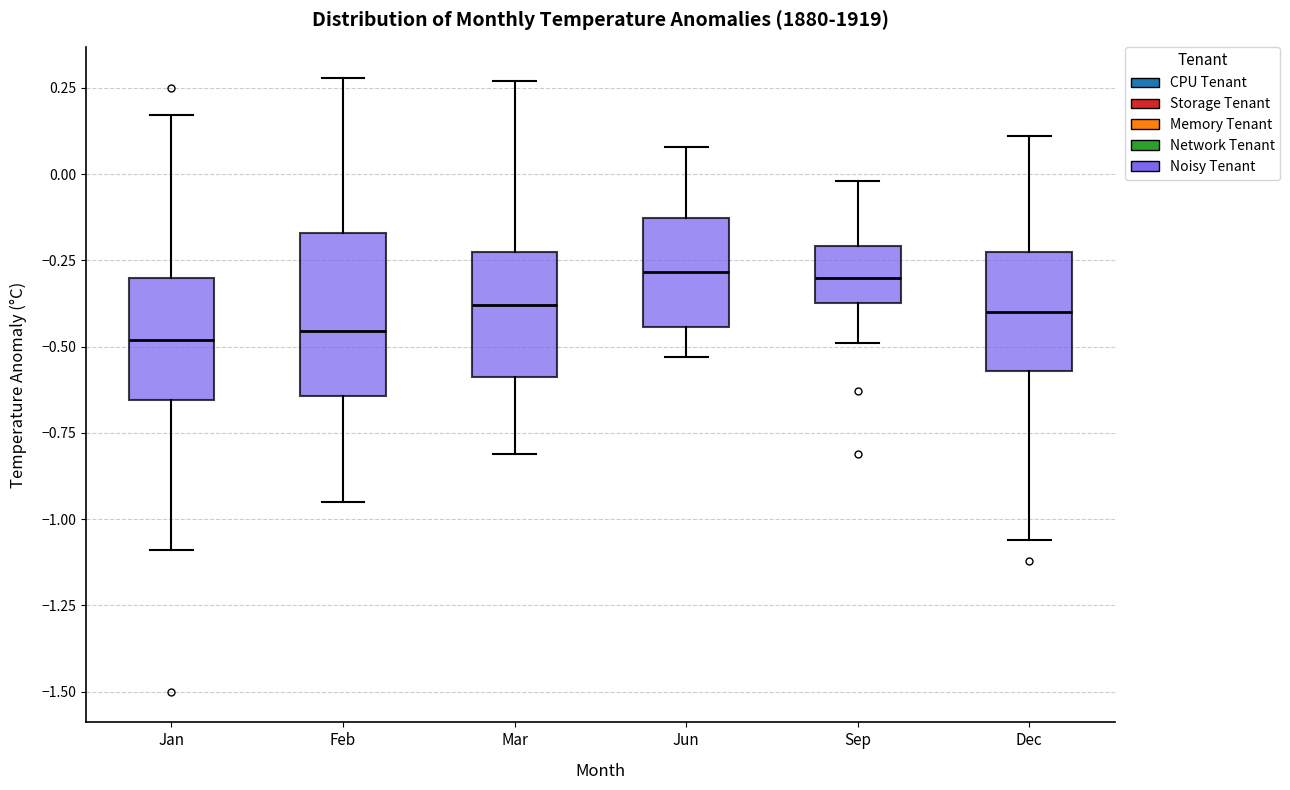

Reading left to right, transcribe this box plot: for each box, give where its median line is, the range the box spans, and where its two whiskers end, as read against the y-axis. The values are not printed on the chart, so give them approximately, as read against the axis.

Jan: median -0.50, box -0.65 to -0.30, whiskers -1.10 to 0.15
Feb: median -0.45, box -0.65 to -0.15, whiskers -0.95 to 0.30
Mar: median -0.40, box -0.60 to -0.20, whiskers -0.80 to 0.25
Jun: median -0.30, box -0.45 to -0.15, whiskers -0.55 to 0.10
Sep: median -0.30, box -0.35 to -0.20, whiskers -0.50 to 0.00
Dec: median -0.40, box -0.55 to -0.20, whiskers -1.05 to 0.10